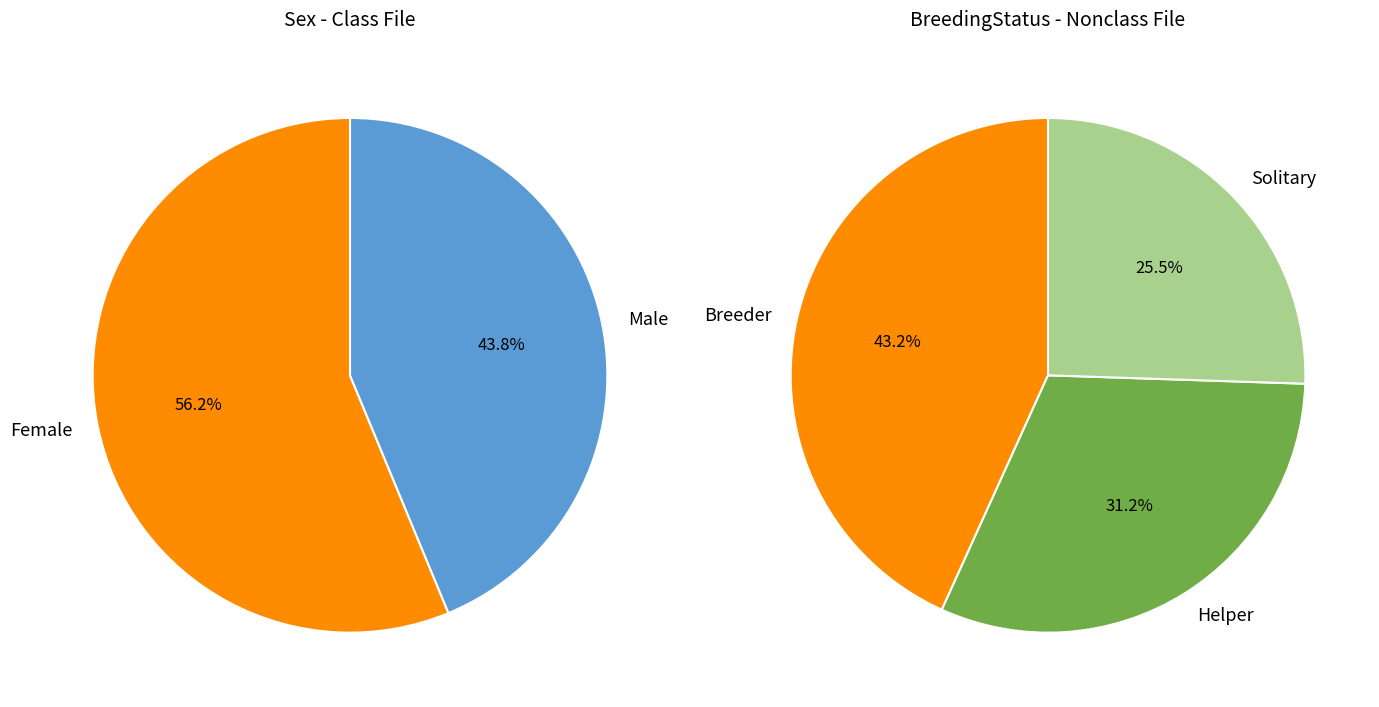

What is the smallest slice in the pie chart?

Male